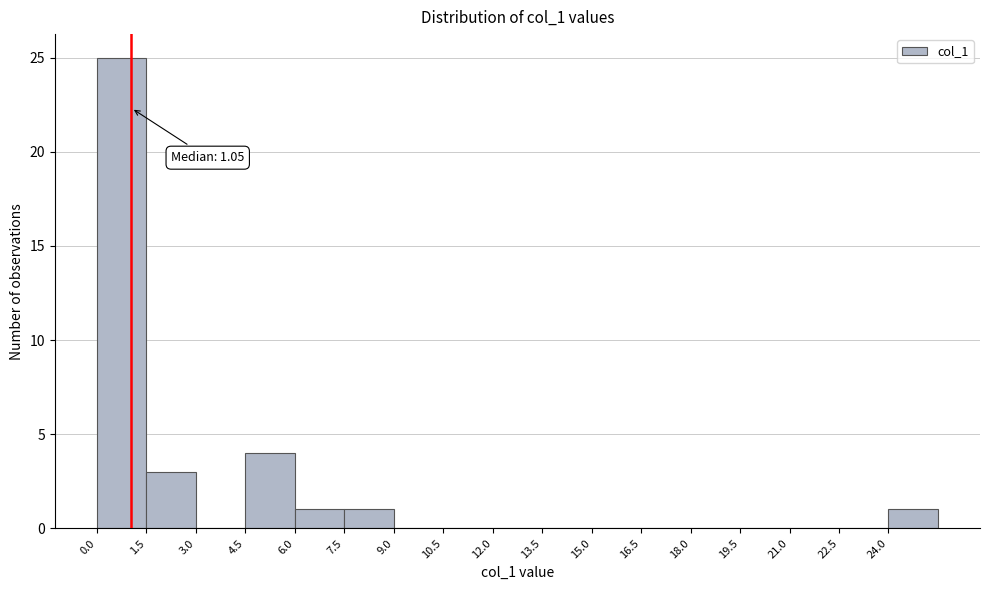

Over which range of the x-axis is the bar tallest?

0.0 to 1.5